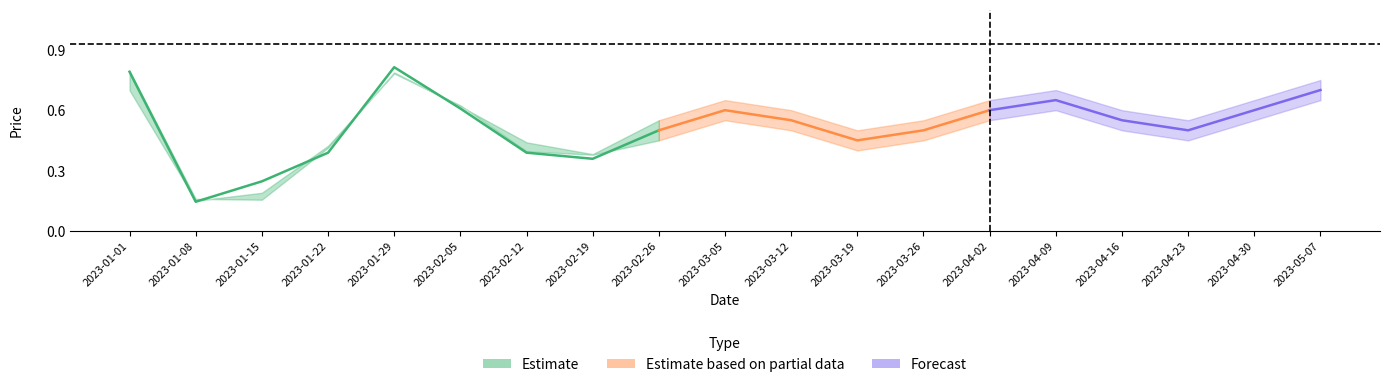

What position from the left is 2023-01-22?

4